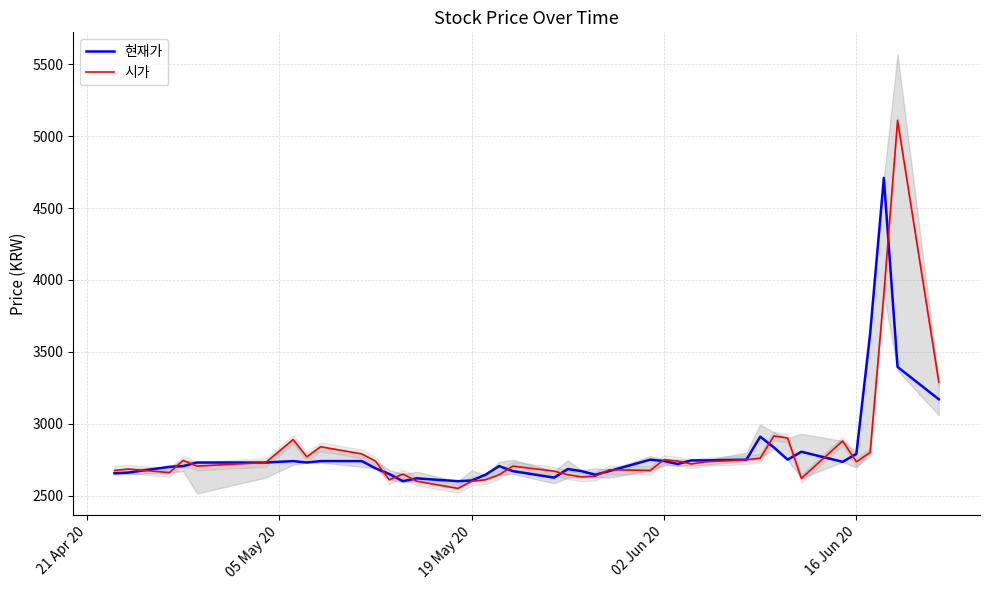

How many interior local valleys does the 시가 series have?

10